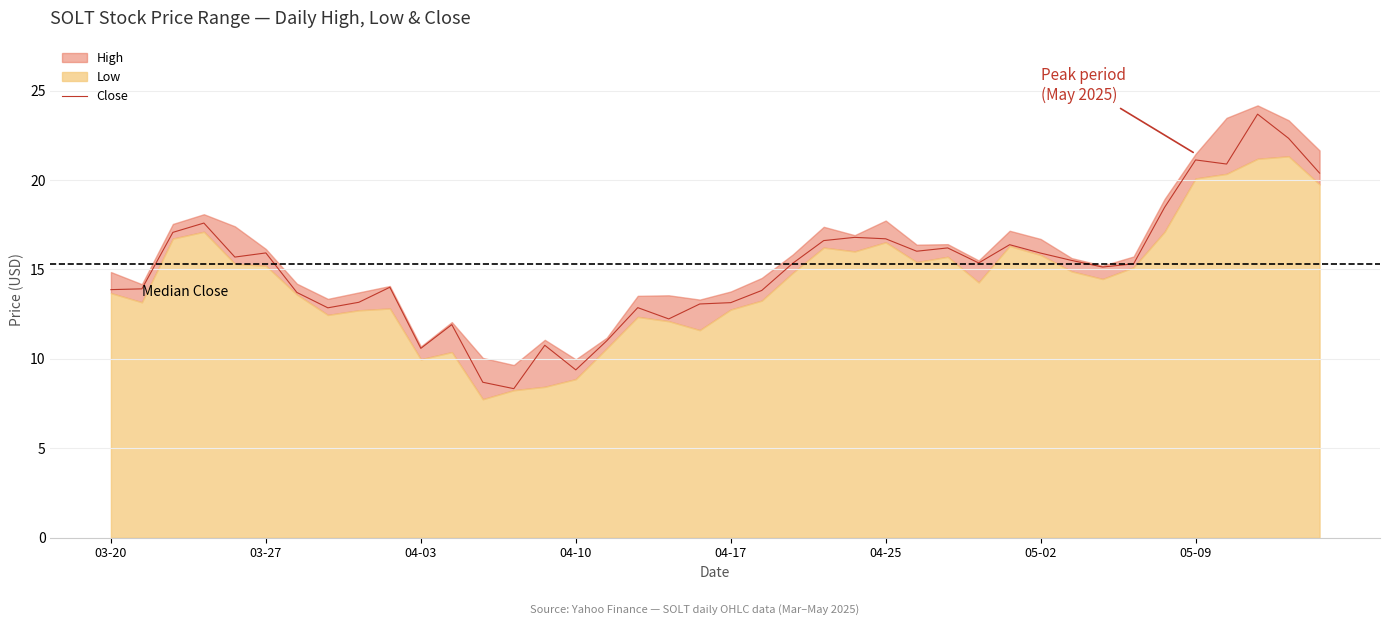

What is the maximum value for Close?

23.7